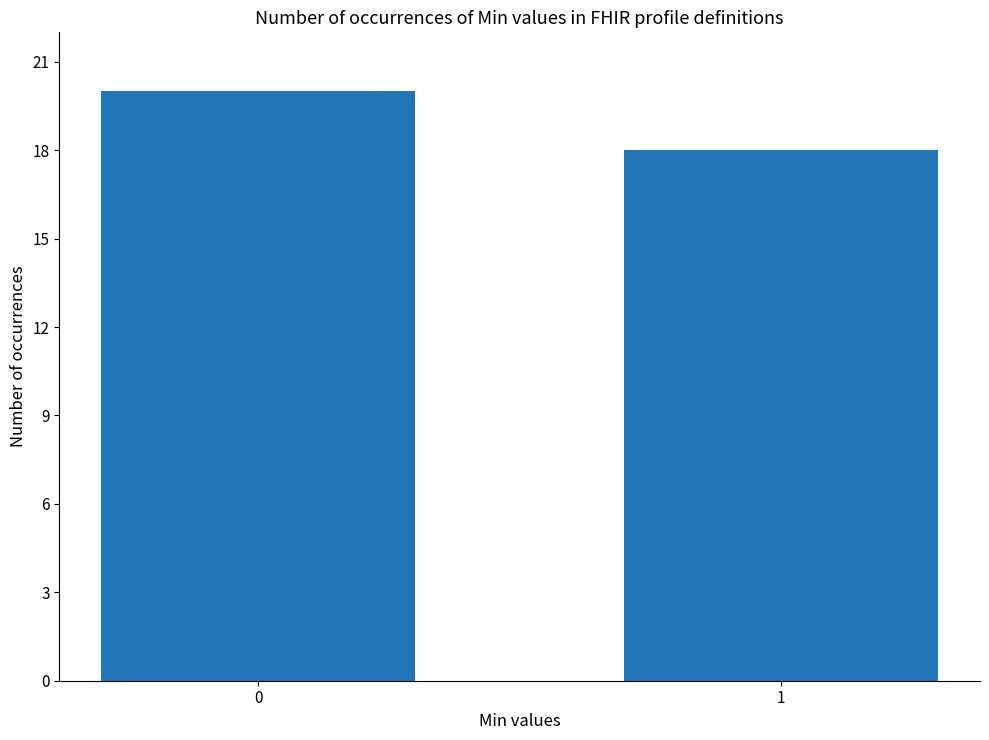

What is the minimum value shown in the chart?

18